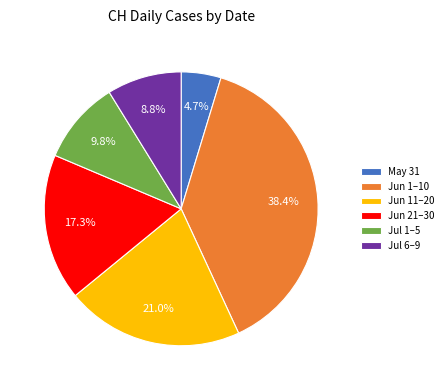

Is the sum of Jun 21–30 and Jul 6–9 greater than half?

No